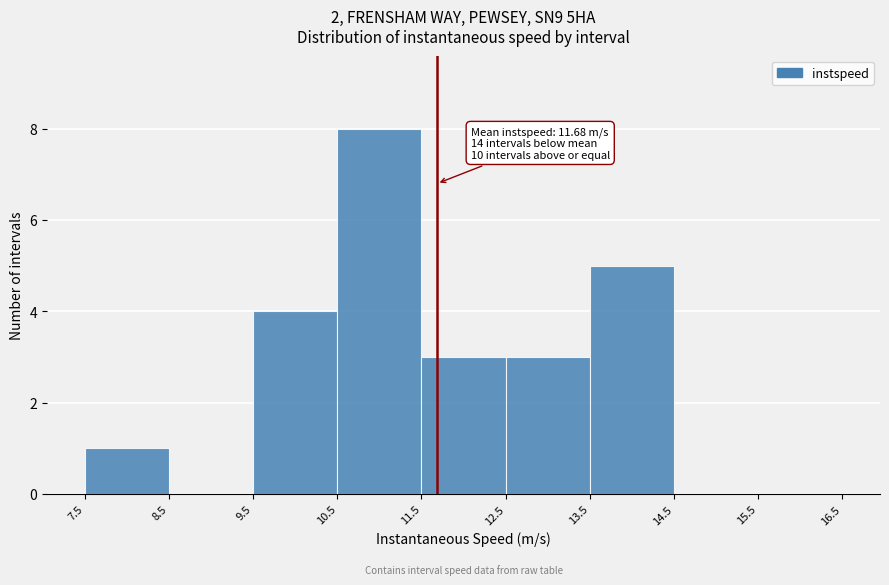

Which range on the x-axis has the tallest bar?

10.5 to 11.5